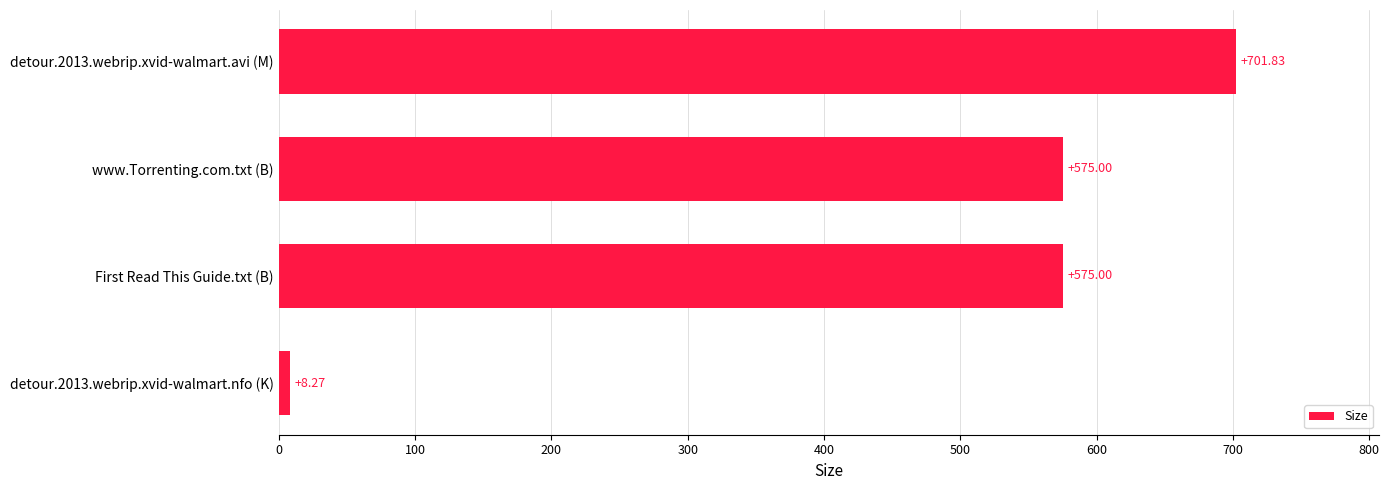

What is the average value?

465.0